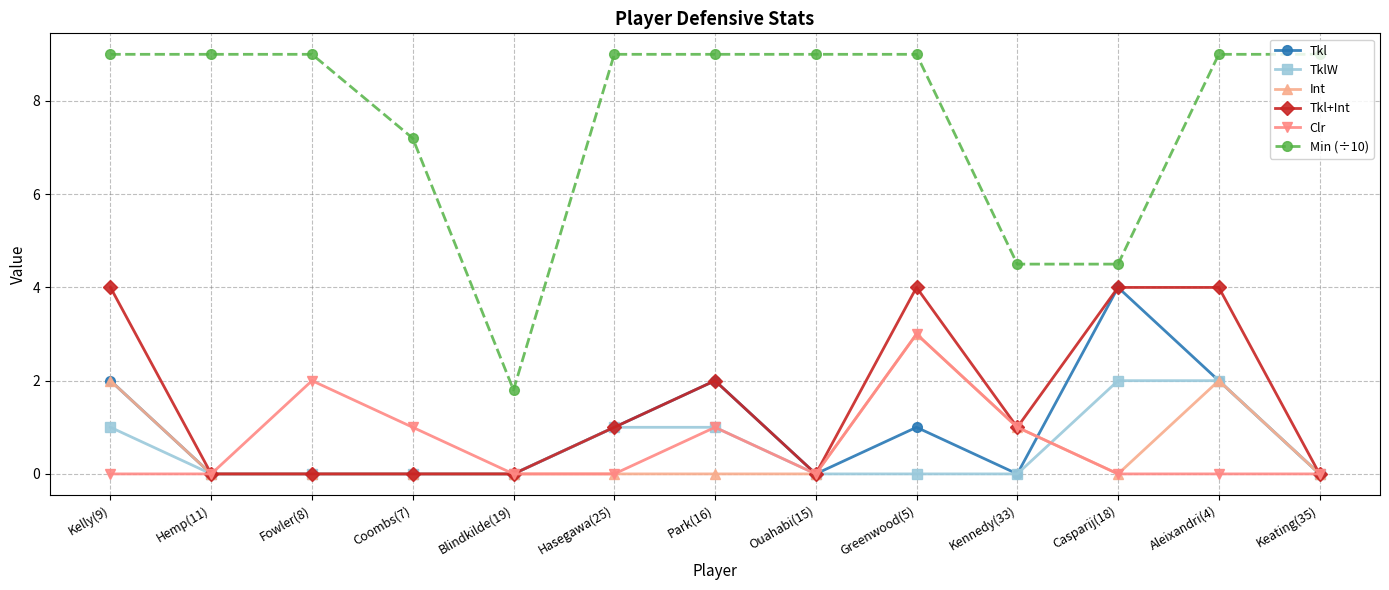

How many distinct data groups are displayed?

6